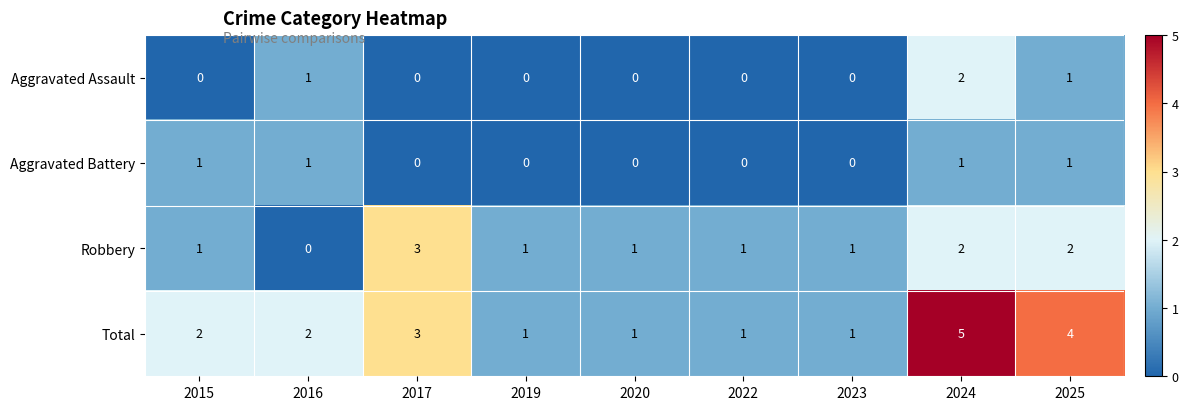

Is it true that Aggravated Battery equals 0 at 2022?

True